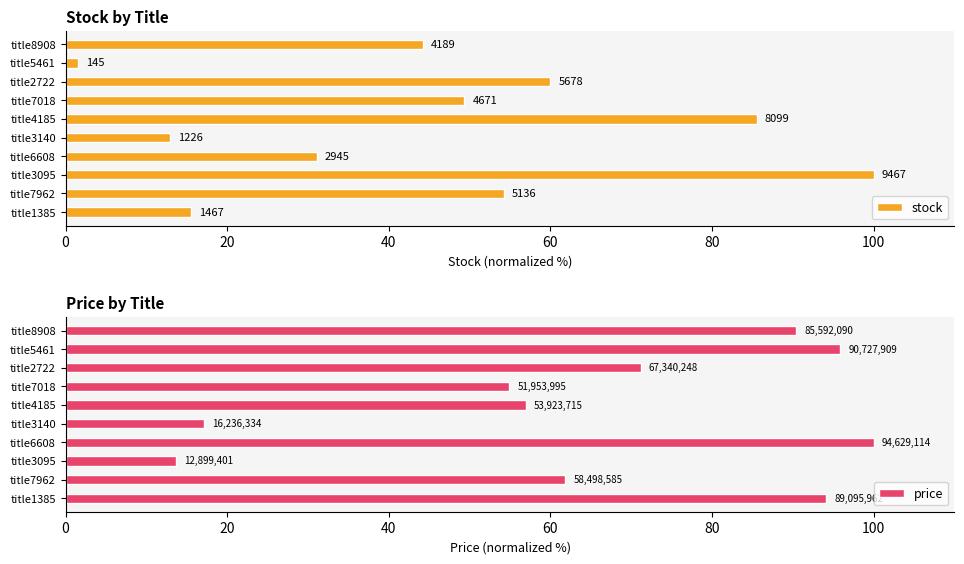

What is the difference between the maximum and minimum values in the stock series?

98.5